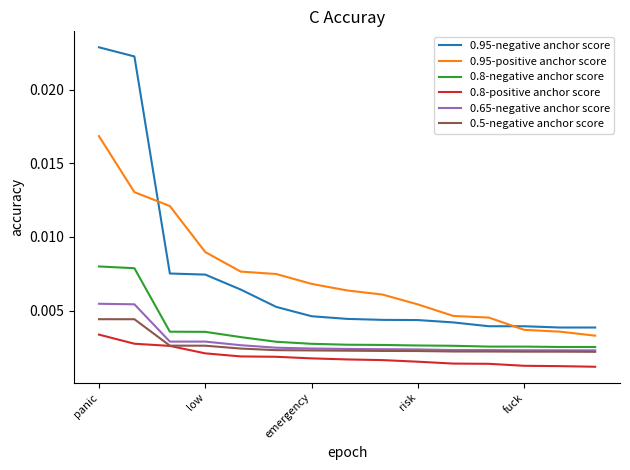

True or false: 0.95-negative anchor score and 0.8-positive anchor score cross at least once.

False